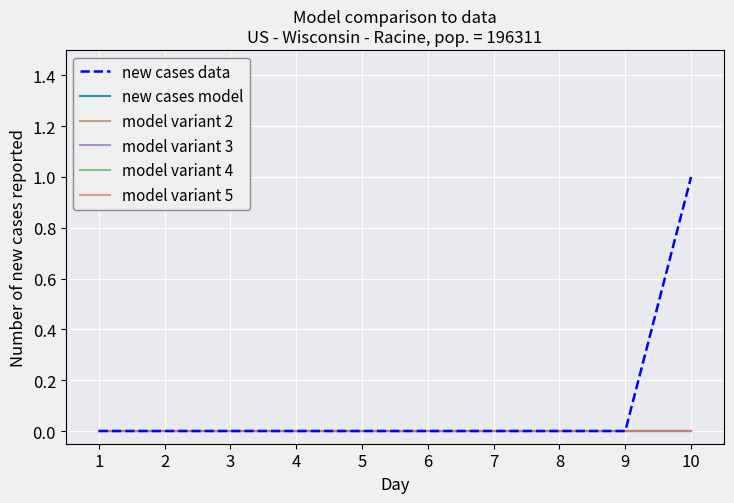

Does the chart have visible grid lines?

Yes